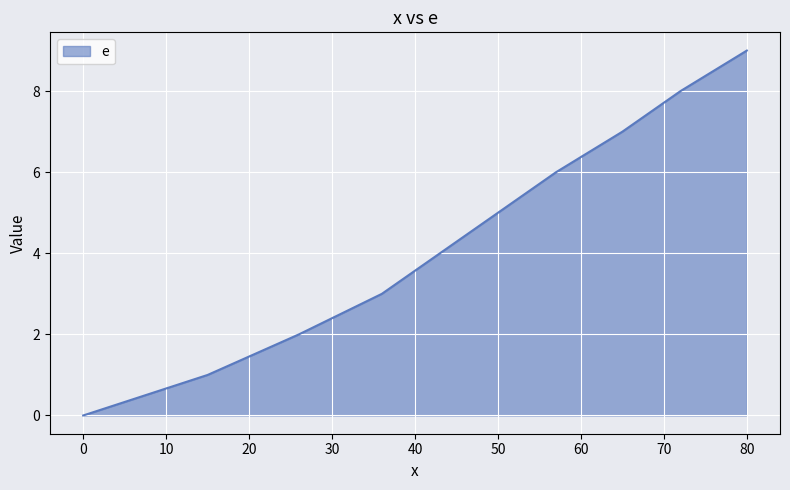

What is the difference between the maximum and minimum values?

9